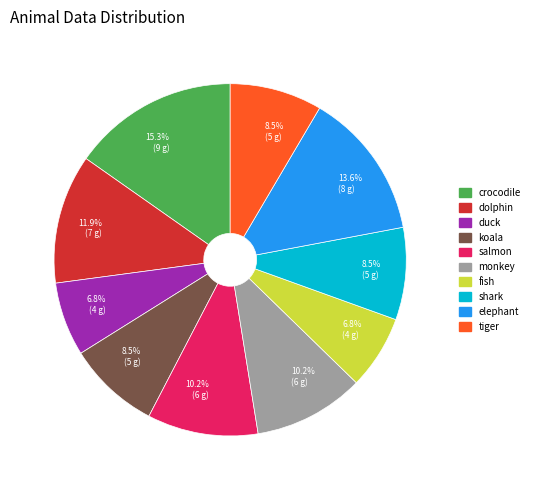

True or false: duck accounts for 20% of the total.

False